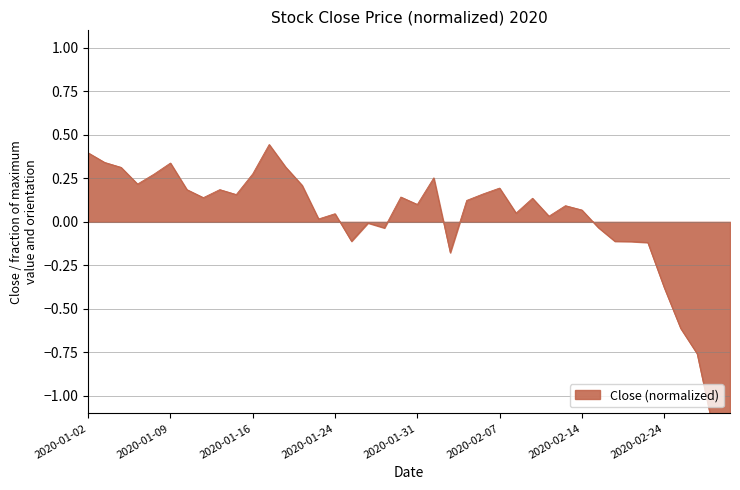

Does the chart display data point markers on the line(s)?

No